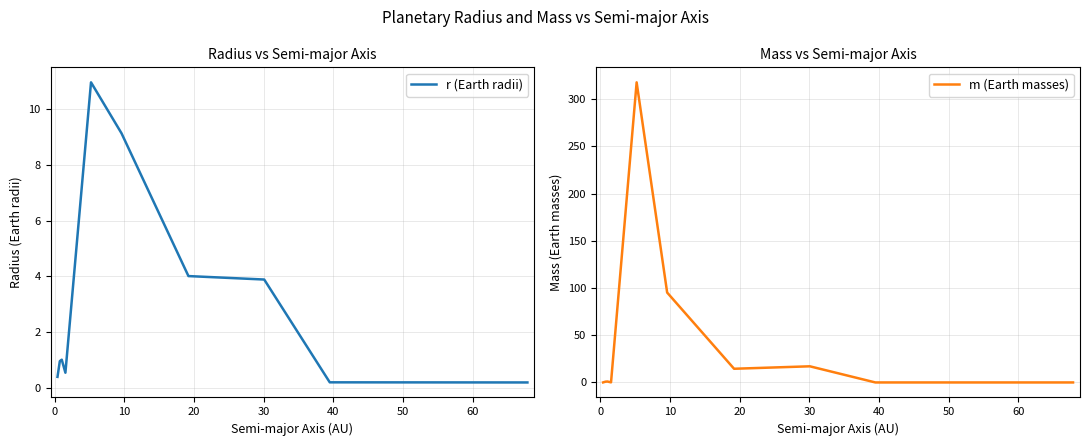

What is the maximum value for r (Earth radii)?

11.0